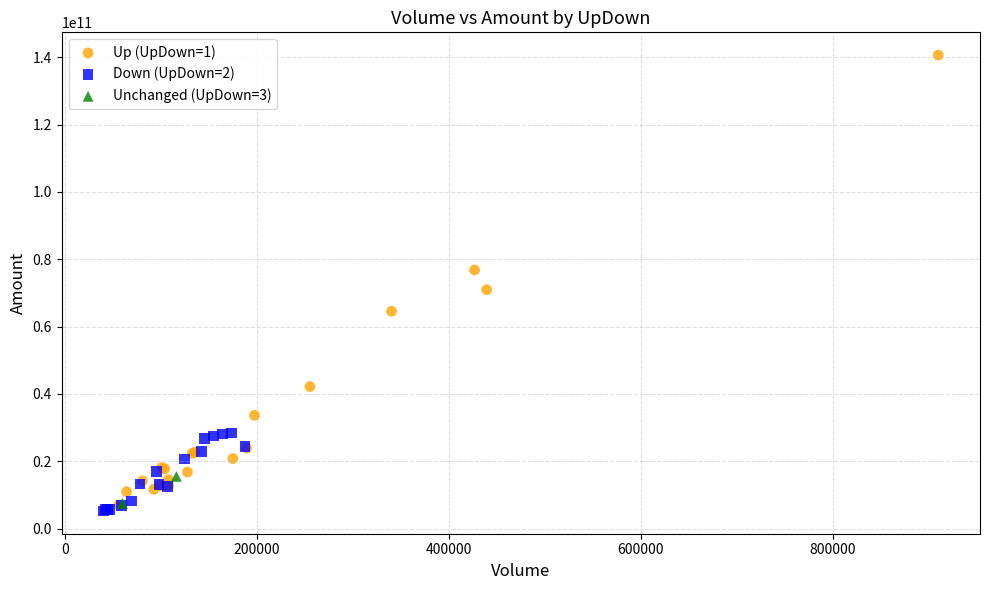

What are all the series names shown in the legend?

Up (UpDown=1), Down (UpDown=2), Unchanged (UpDown=3)